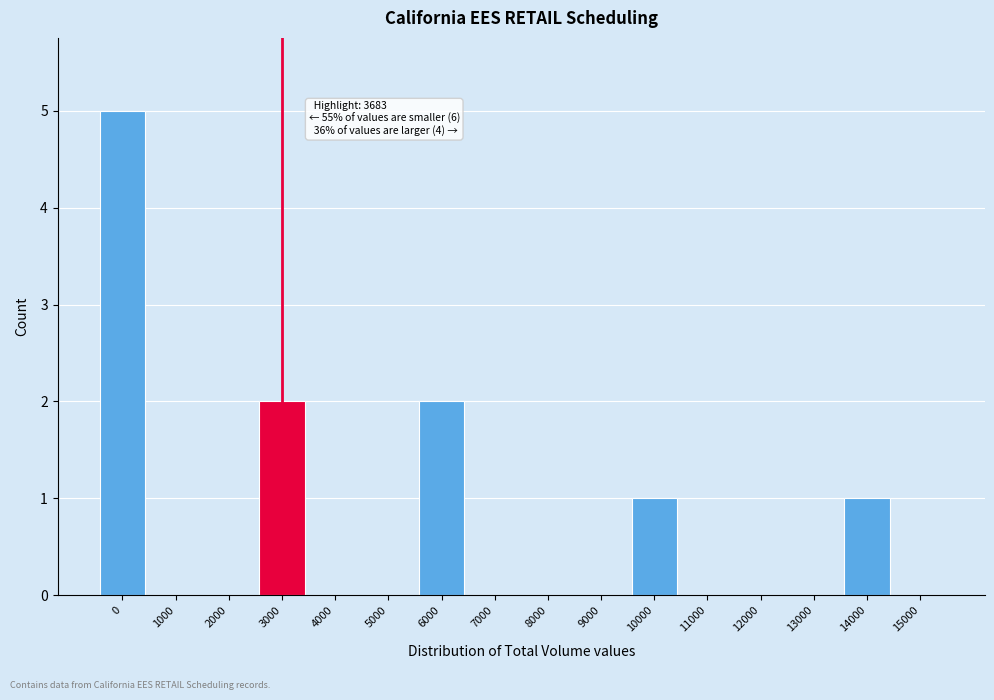

Reading left to right, list all the values displayed in this chart.

0=5	1000=0	2000=0	3000=2	4000=0	5000=0	6000=2	7000=0	8000=0	9000=0	10000=1	11000=0	12000=0	13000=0	14000=1	15000=0